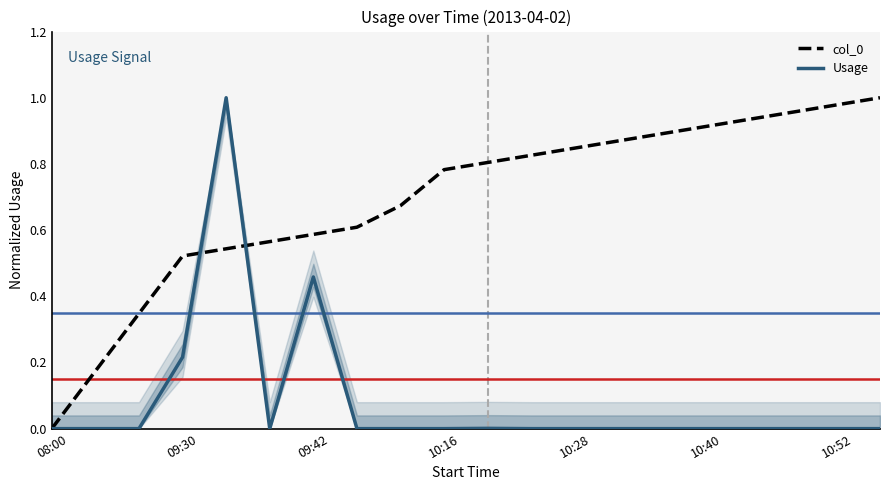

Reading right to left, transcribe all the data shown in this chart.

col_0: 1.0	1.0	1.0	0.9	0.9	0.9	0.9	0.8	0.8	0.8	0.8	0.7	0.6	0.6	0.6	0.5	0.5	0.3	0.2	0.0
Usage: 0.0	0.0	0.0	0.0	0.0	0.0	0.0	0.0	0.0	0.0	0.0	0.0	0.0	0.5	0.0	1.0	0.2	0.0	0.0	0.0